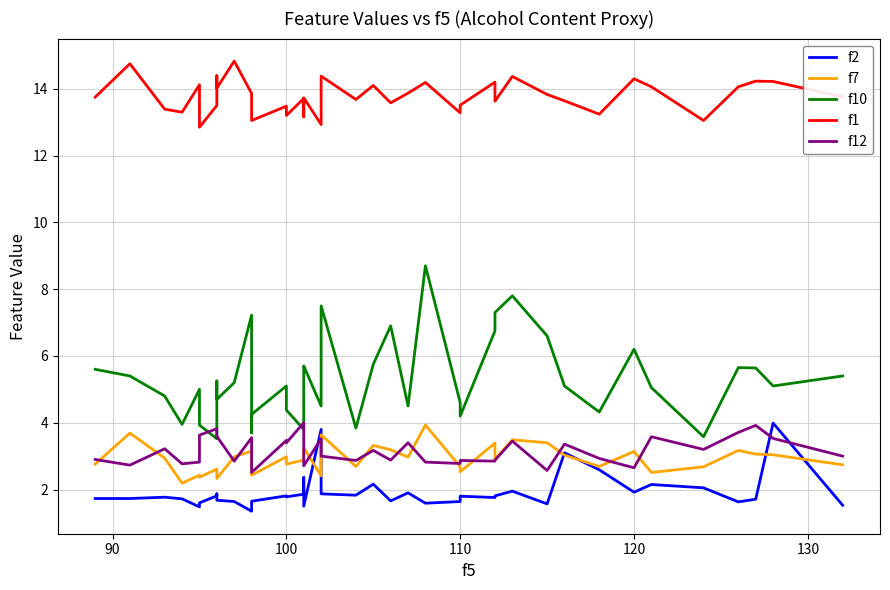

How many data points in f12 are less than 3?

18